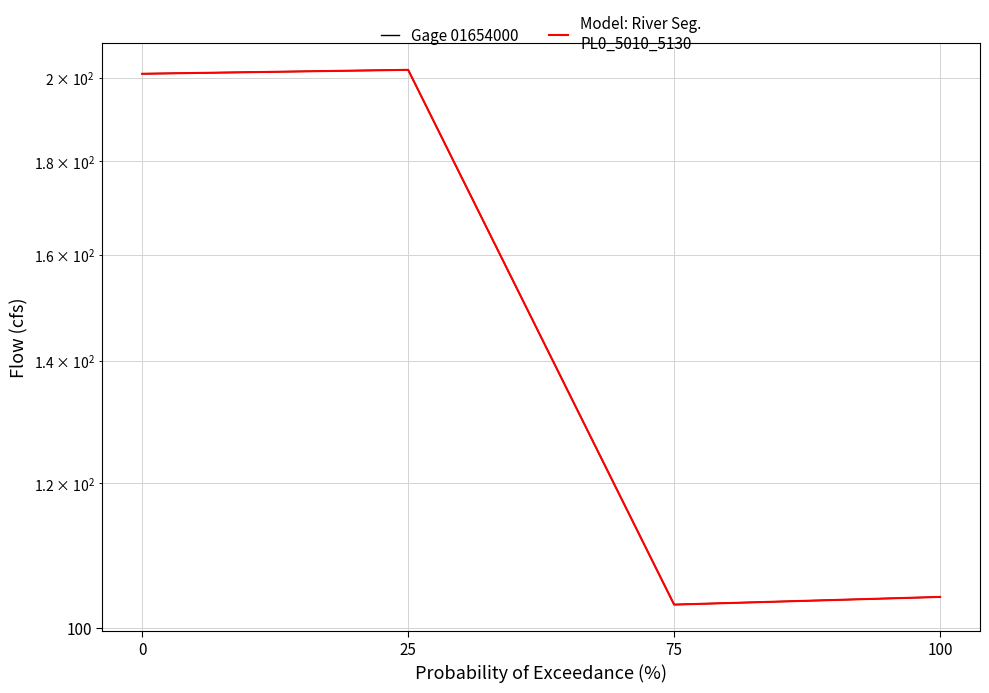

Count the number of data series in this chart.

2